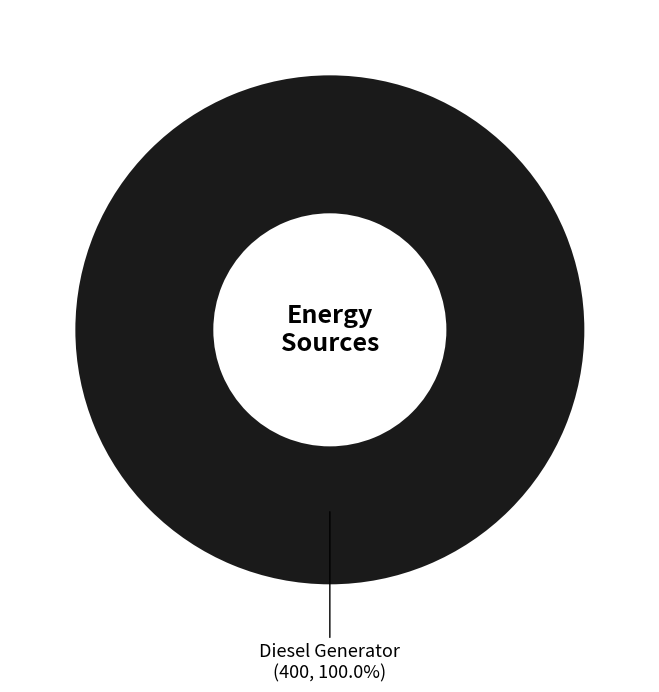

Does any single category account for the majority?

Yes